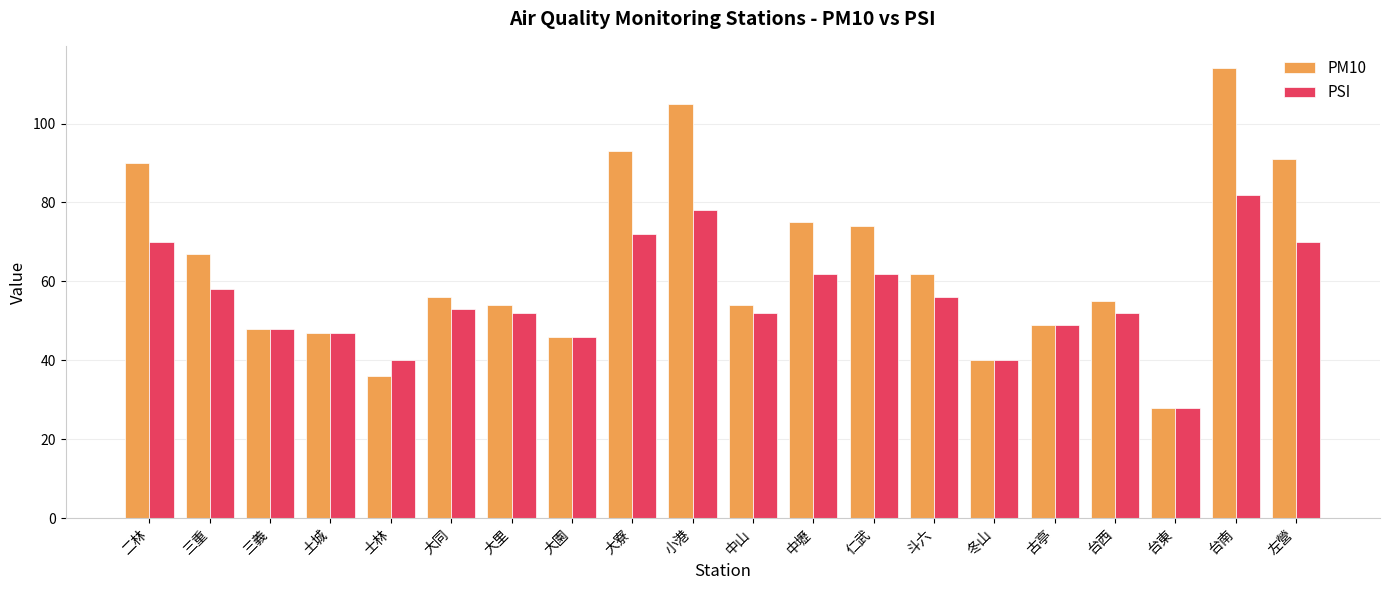

Count the number of data series in this chart.

2